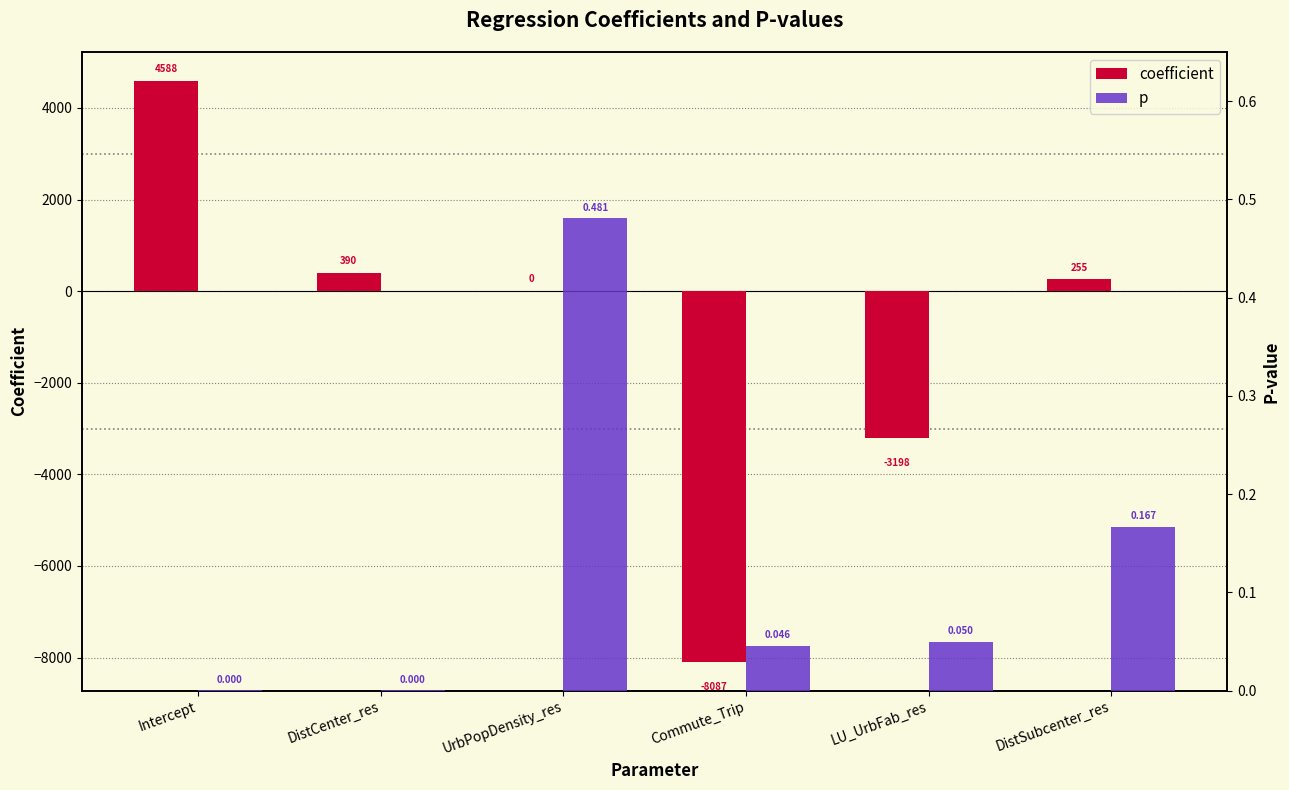

How many distinct data groups are displayed?

2